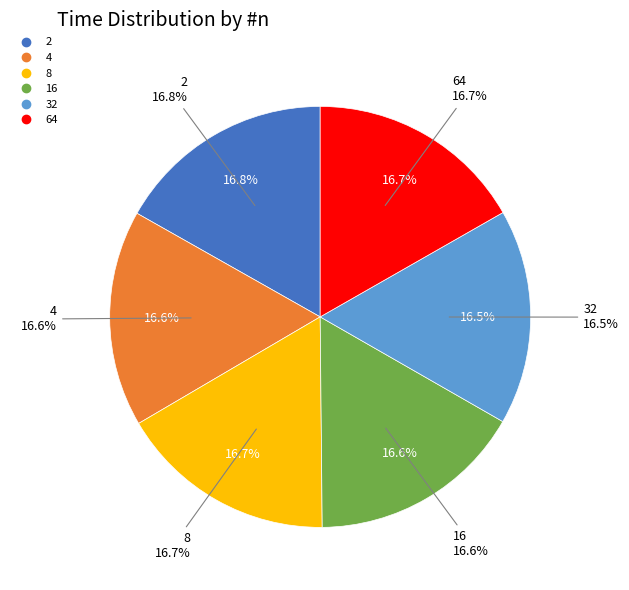

What percentage is the 4 slice, to the nearest percent?

17%